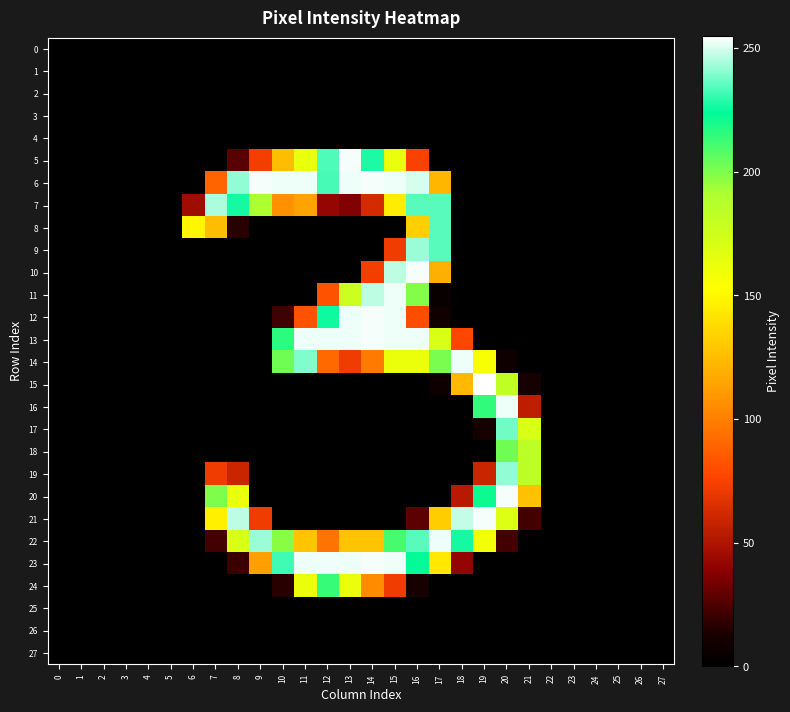

Between 20 and 9, which is larger?

20